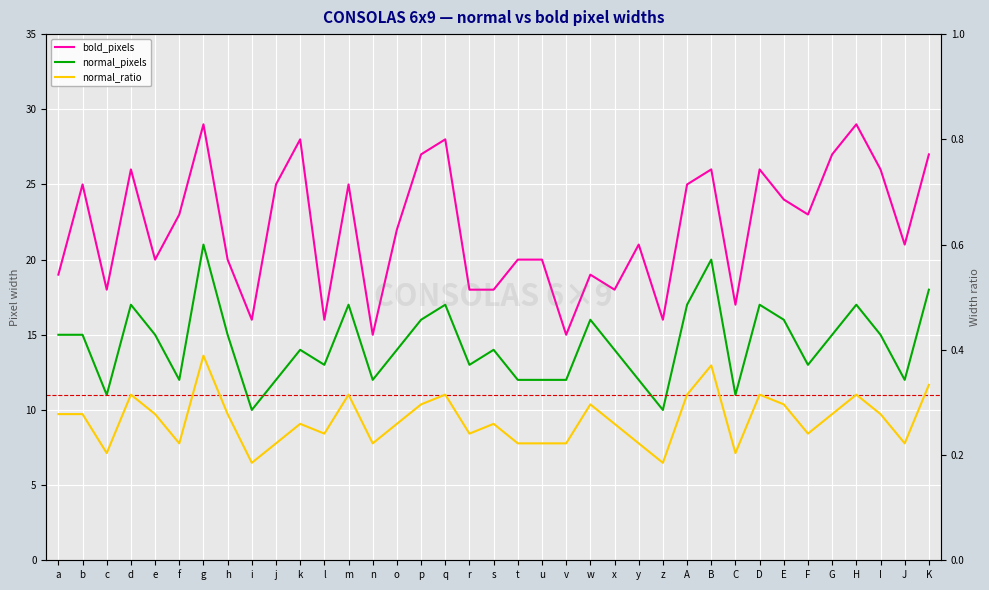

At which category is the sum across all series the highest?

g